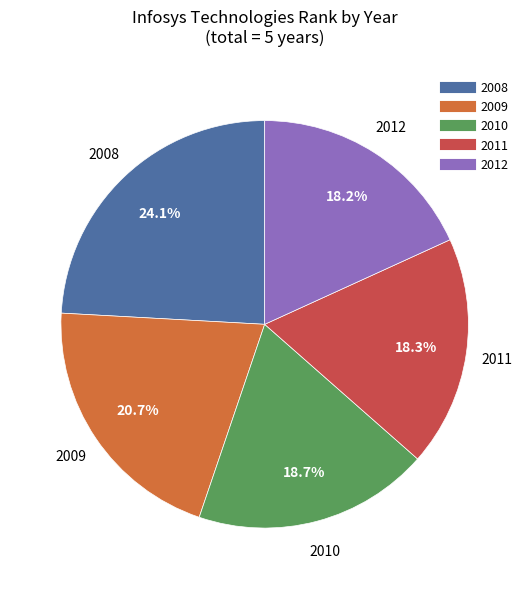

To the nearest percent, what percentage of the pie is 2008?

24%